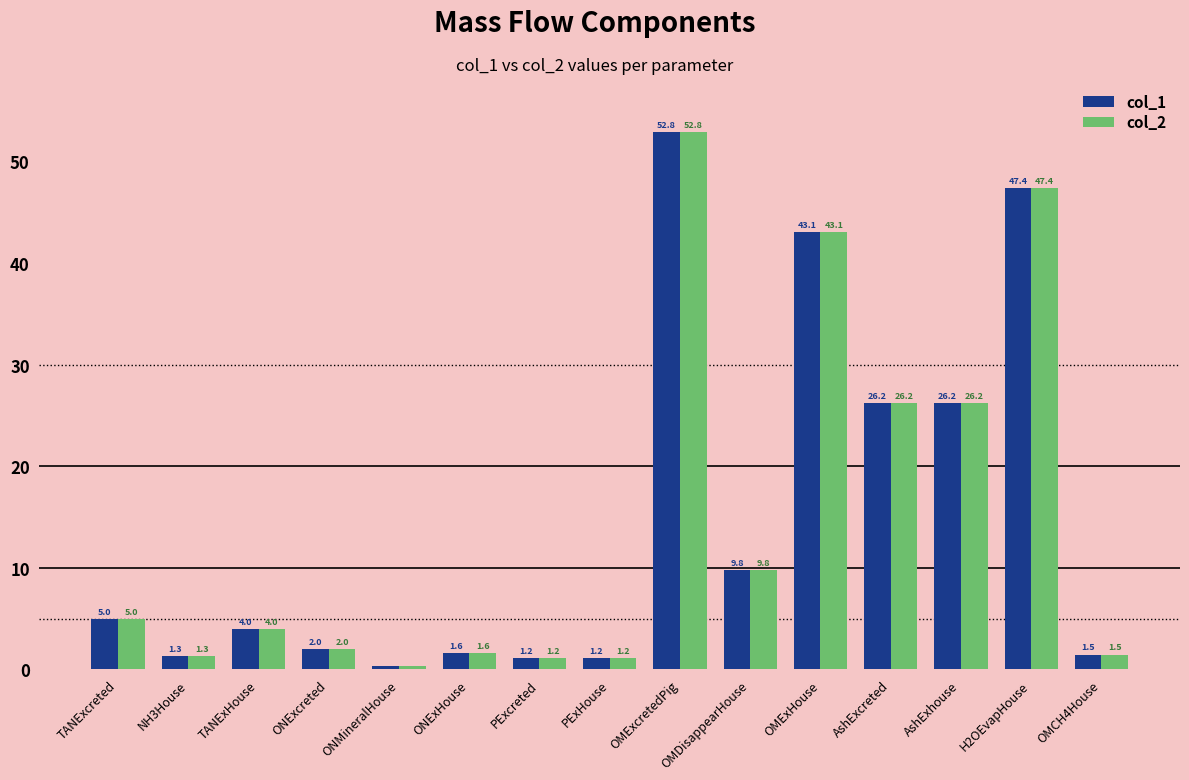

The col_2 series shows 5.0 at TANExcreted. True or false?

True